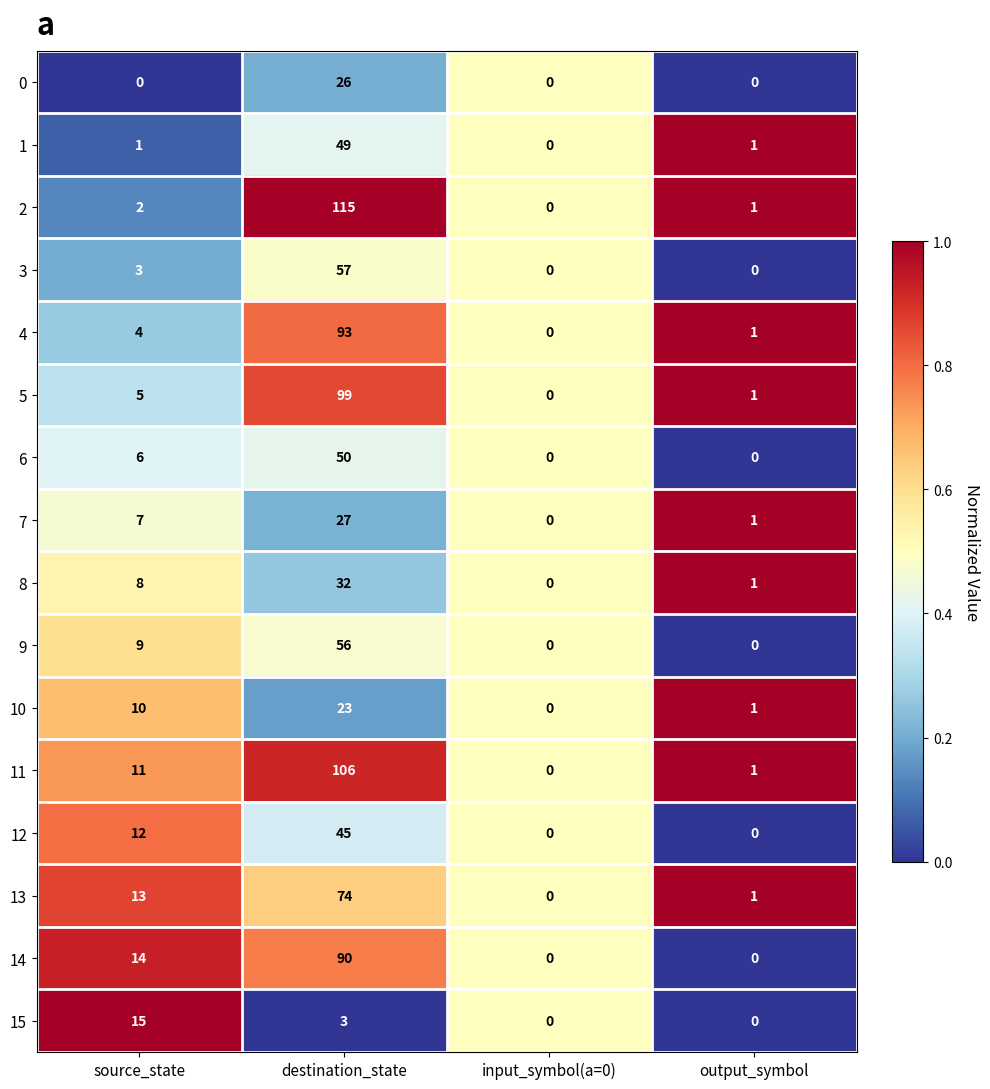

Is it true that 8 equals 9 at destination_state?

False